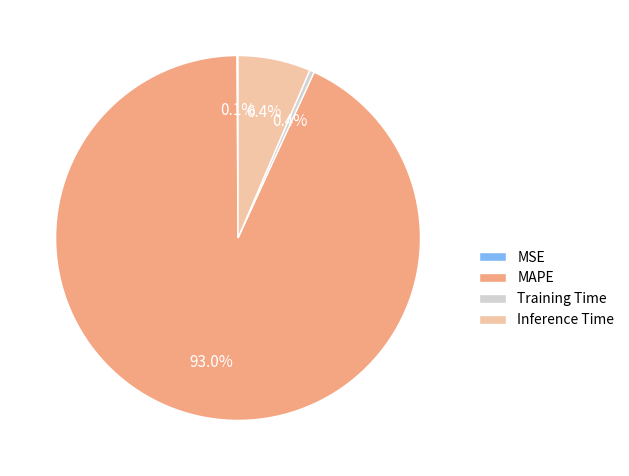

To the nearest percent, what is the average slice percentage?

25%